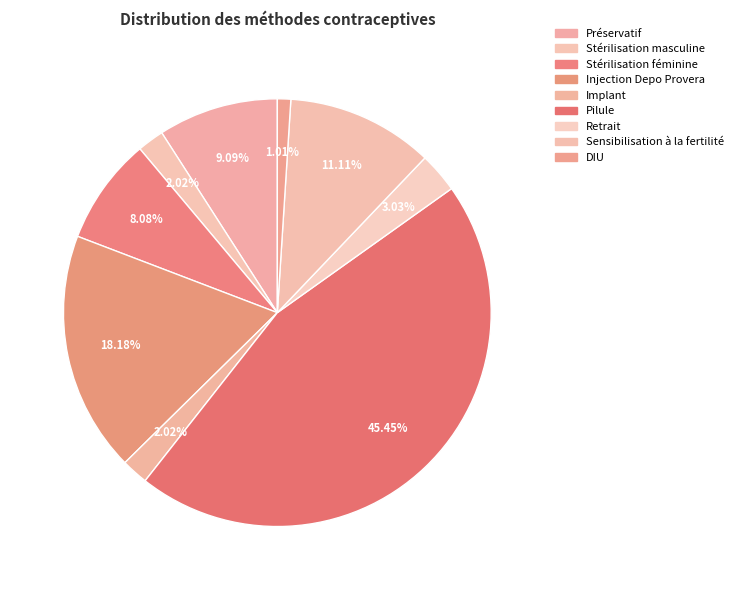

How many segments does this pie chart have?

9